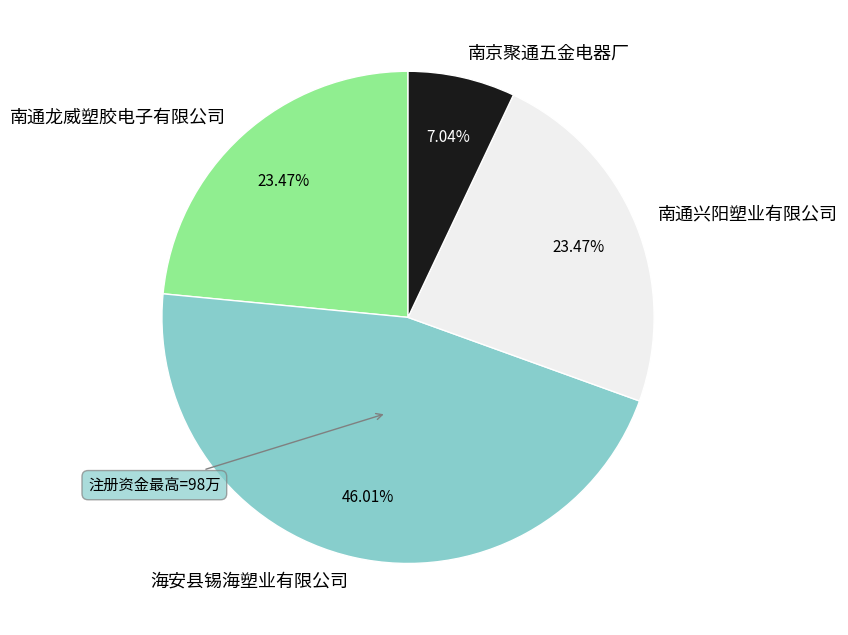

Count the number of slices in the pie.

4